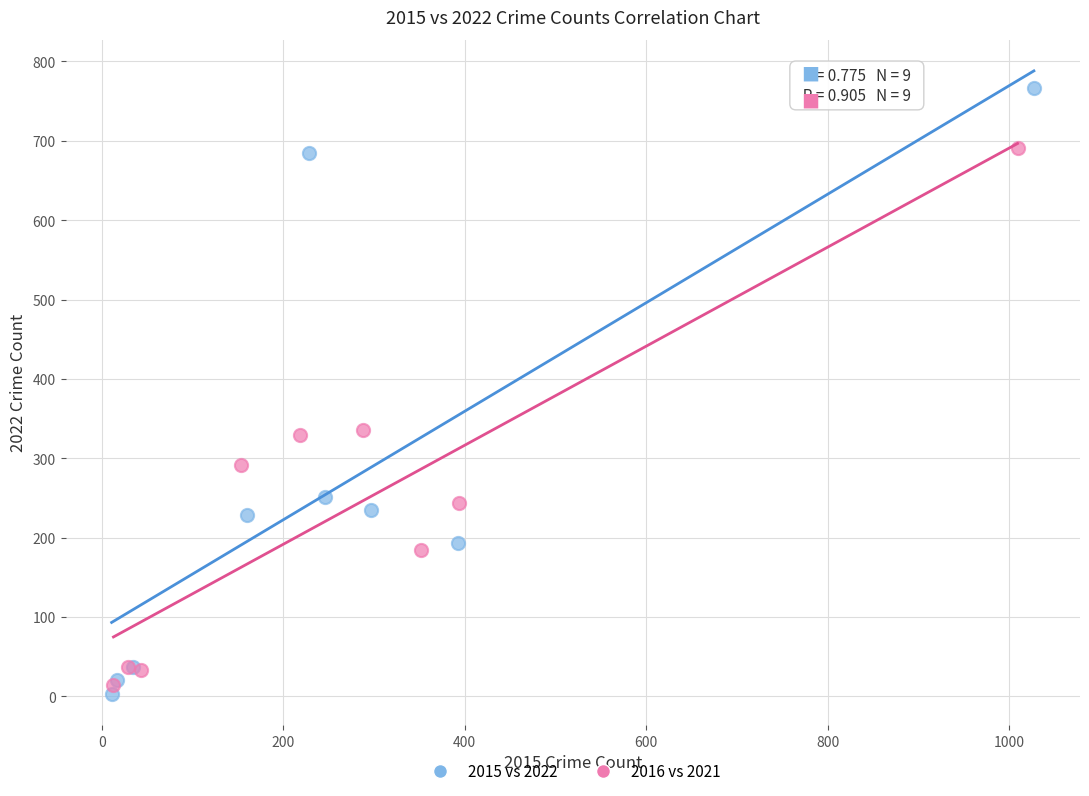

Which series reaches the maximum Y coordinate?

2015 vs 2022